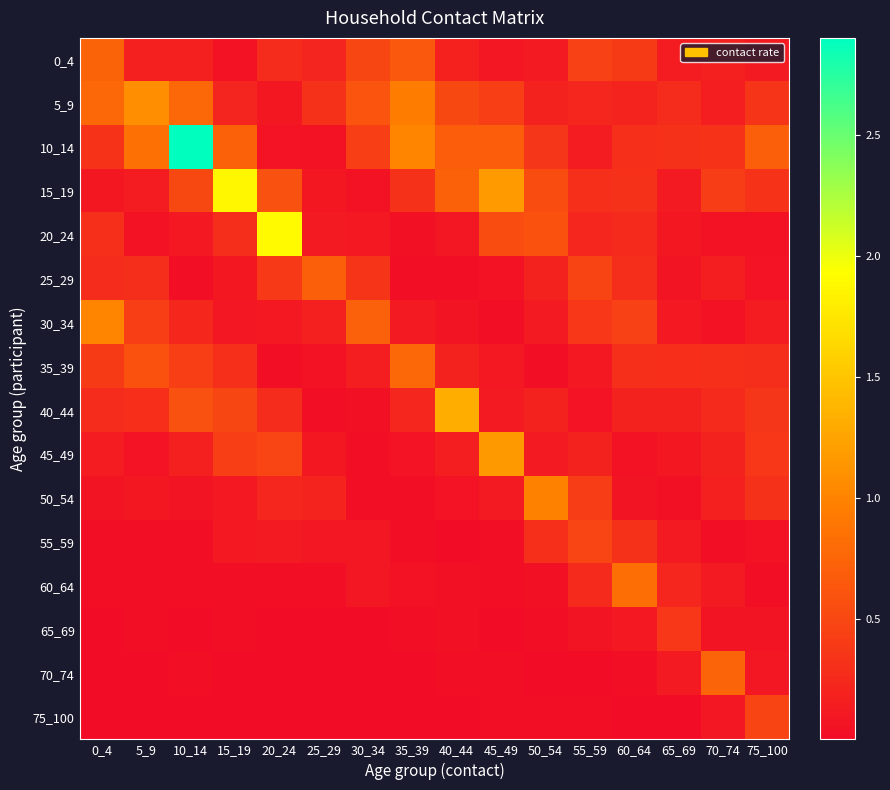

Between 25_29 and 75_100, which is larger?

25_29